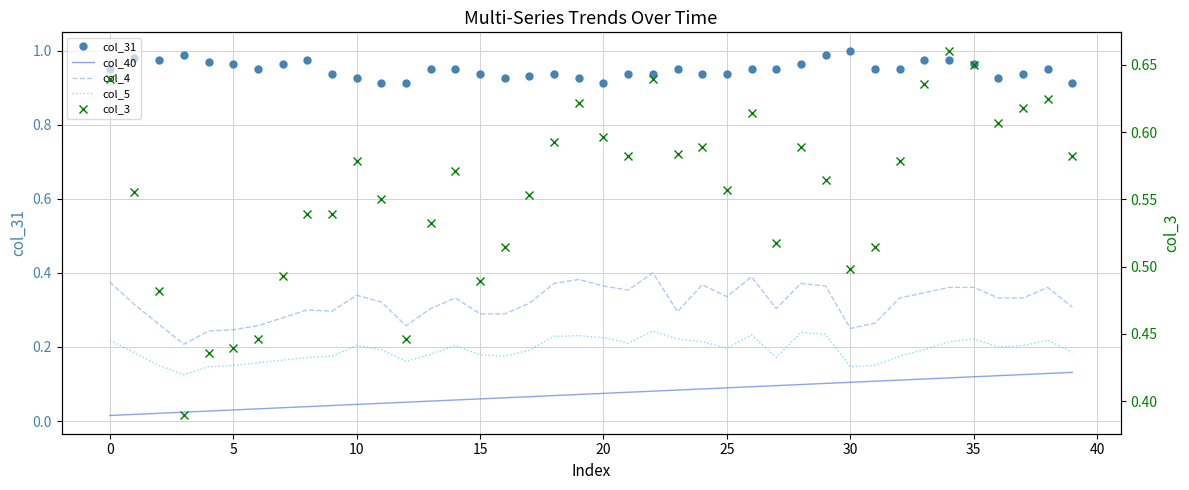

True or false: col_40 and col_31 intersect in this chart.

False